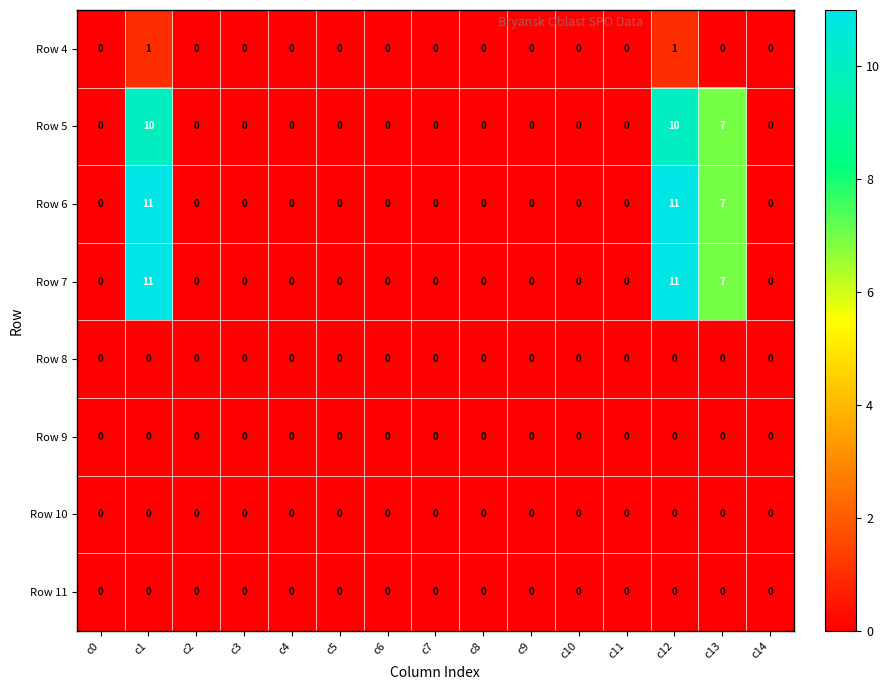

The value of Row 7 at c6 is 0. True or false?

True